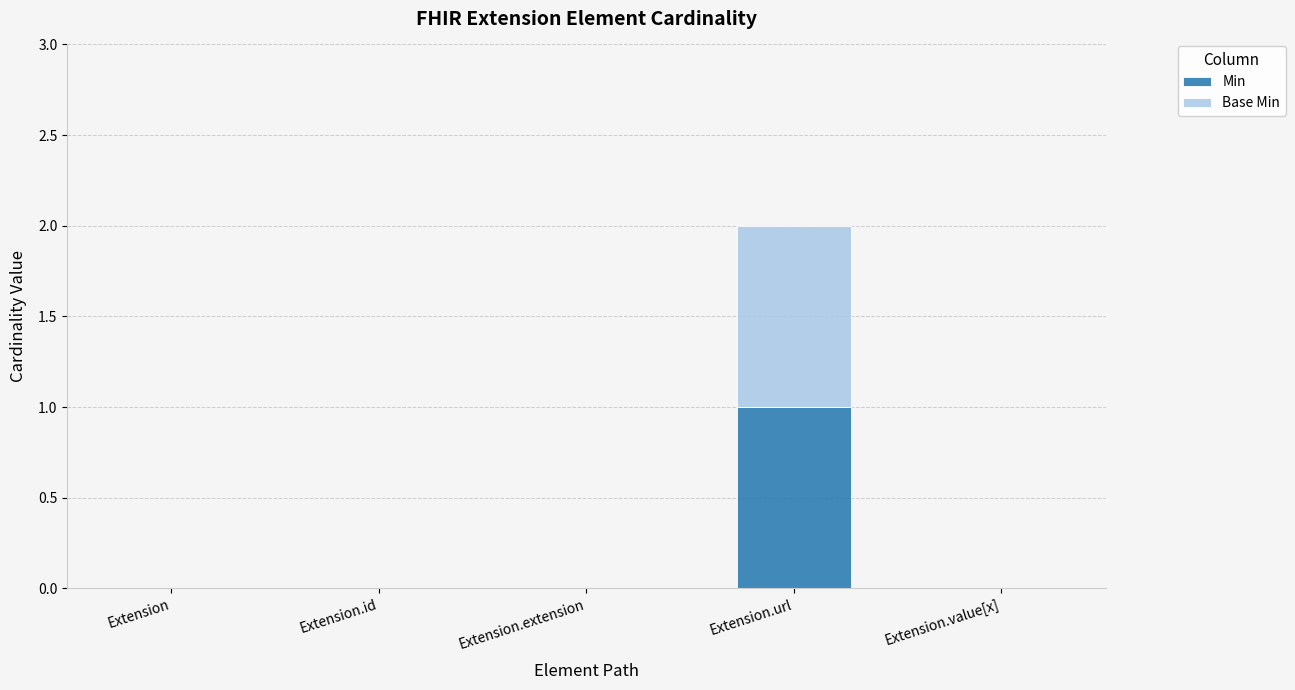

At which category is the sum across all series the highest?

Extension.url